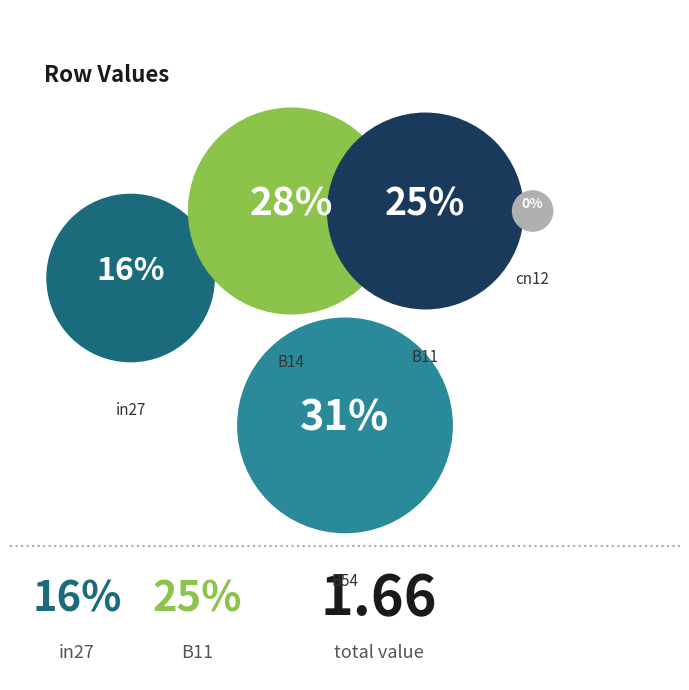

The cn12 slice represents 12% of the pie. True or false?

False